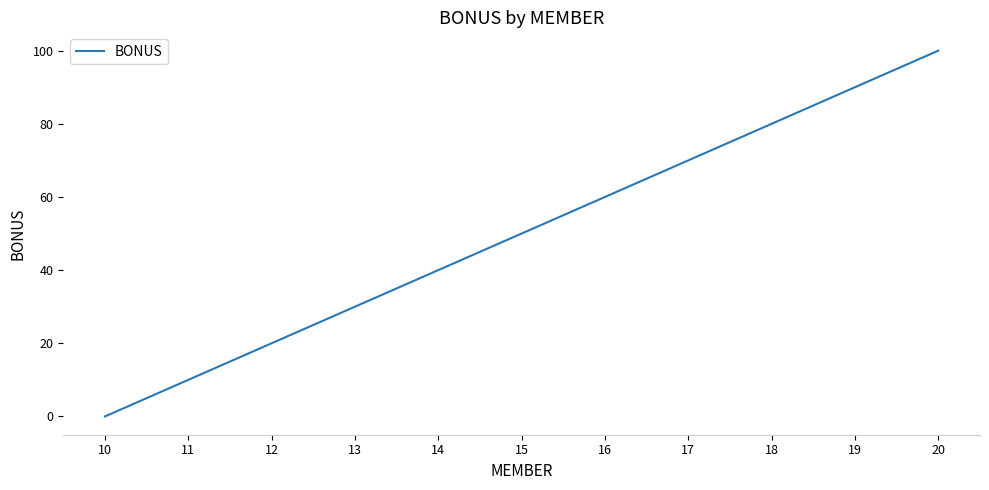

Where is the data nearest to the value 50?

15